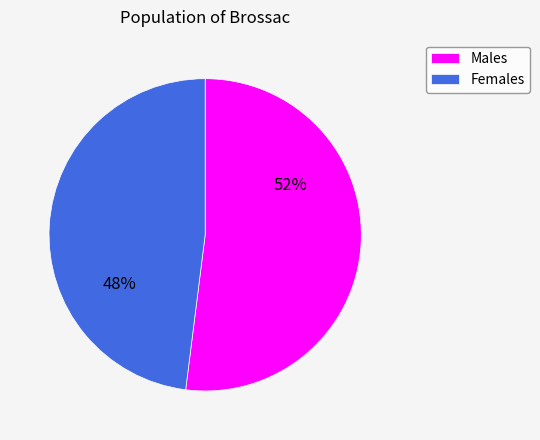

Do Males and Females together represent more than half of the pie?

Yes